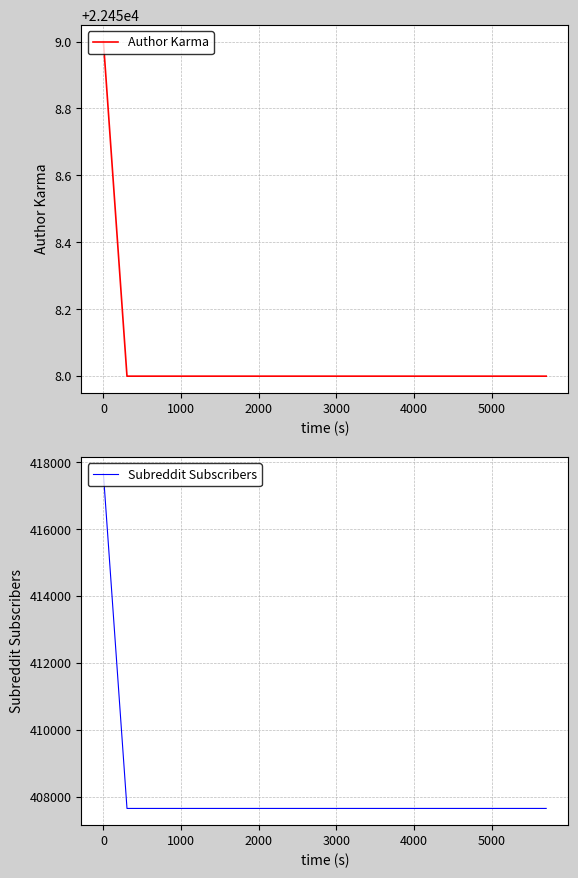

What is the minimum value shown in the chart?

22458